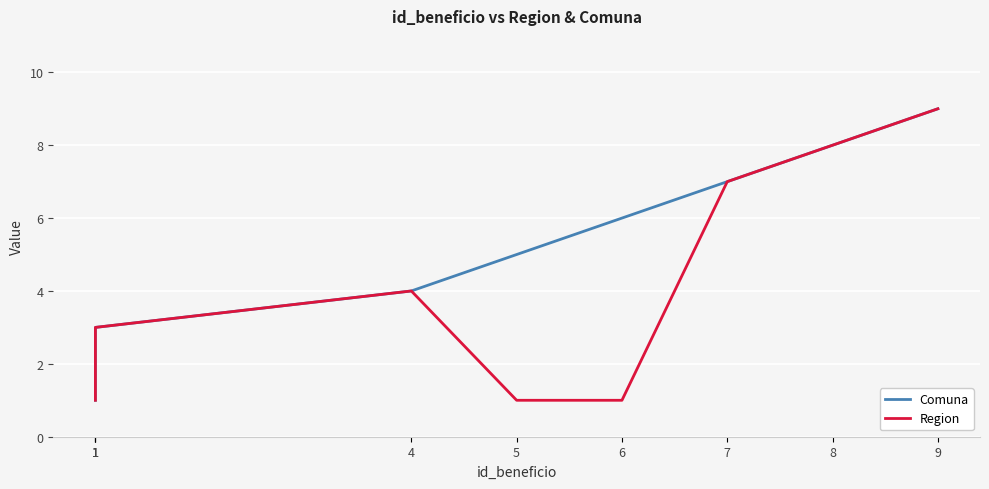

Which category has the lowest value in the Comuna series?

1